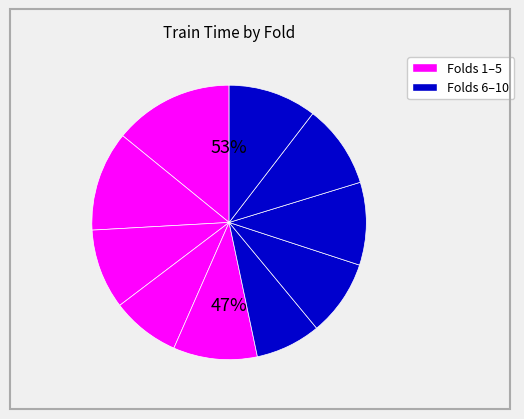

Does any single category account for the majority?

No